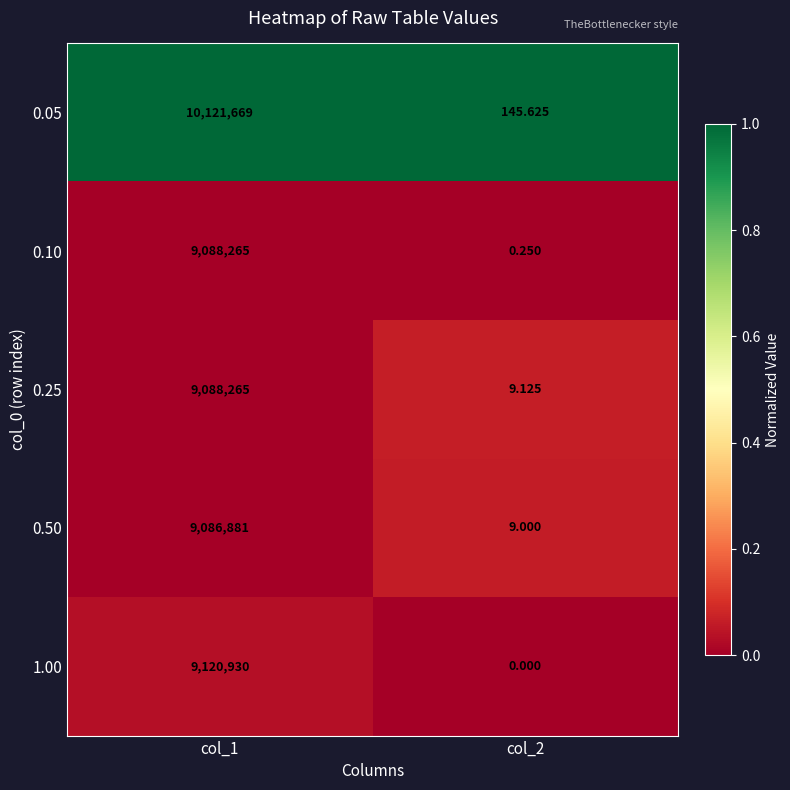

Is the value of 0.05 at col_1 greater than the value of 1.00 at col_1?

Yes